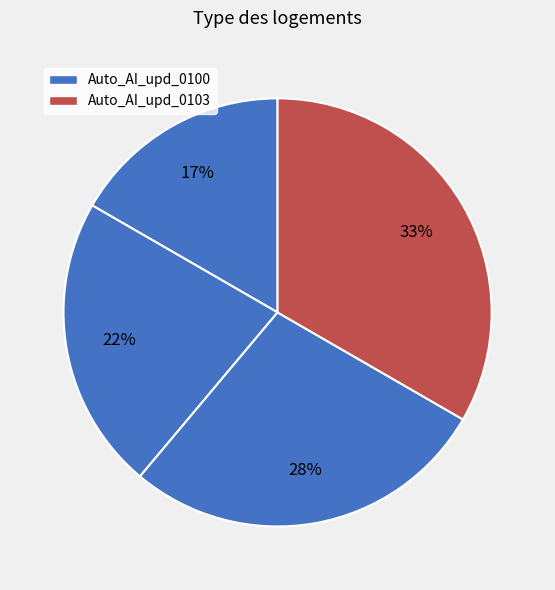

Does any single category account for the majority?

No